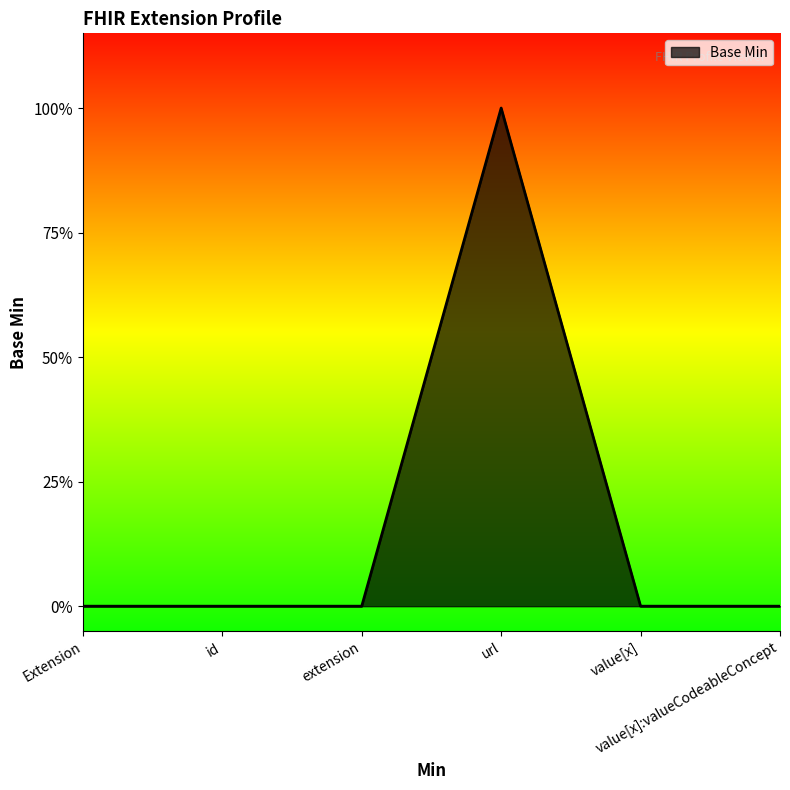

Where is the data nearest to the value 0?

Extension